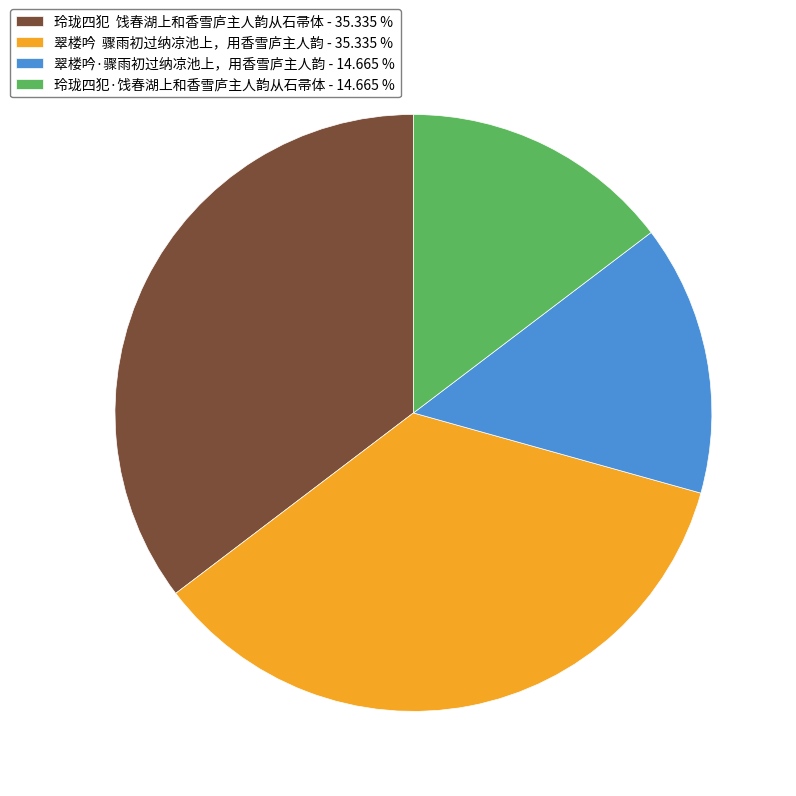

Is there any slice that represents more than half of the pie?

No